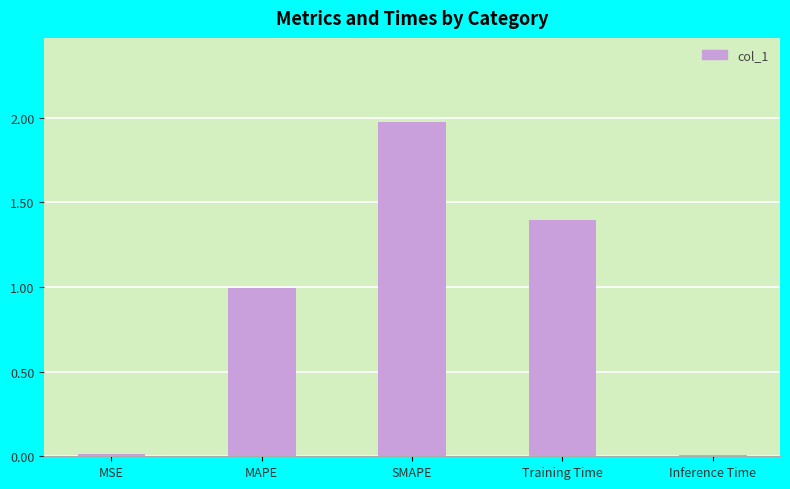

The chart shows a value of 2.0 at SMAPE. True or false?

True